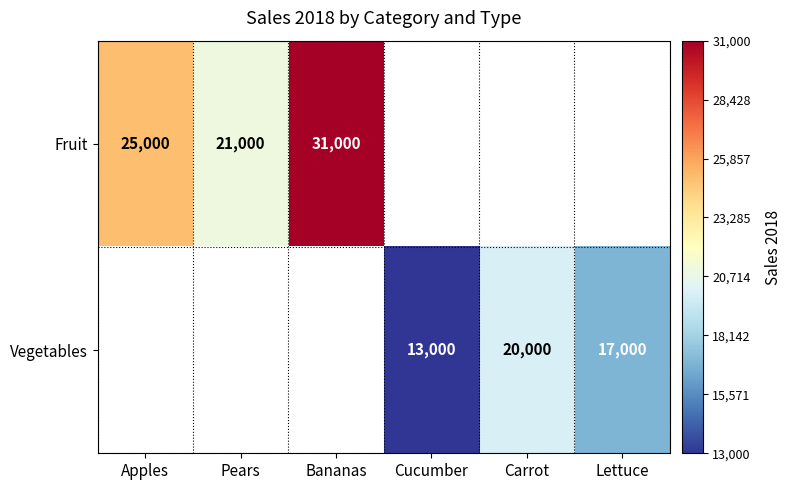

Is it true that Vegetables equals 13148.5 at Carrot?

False